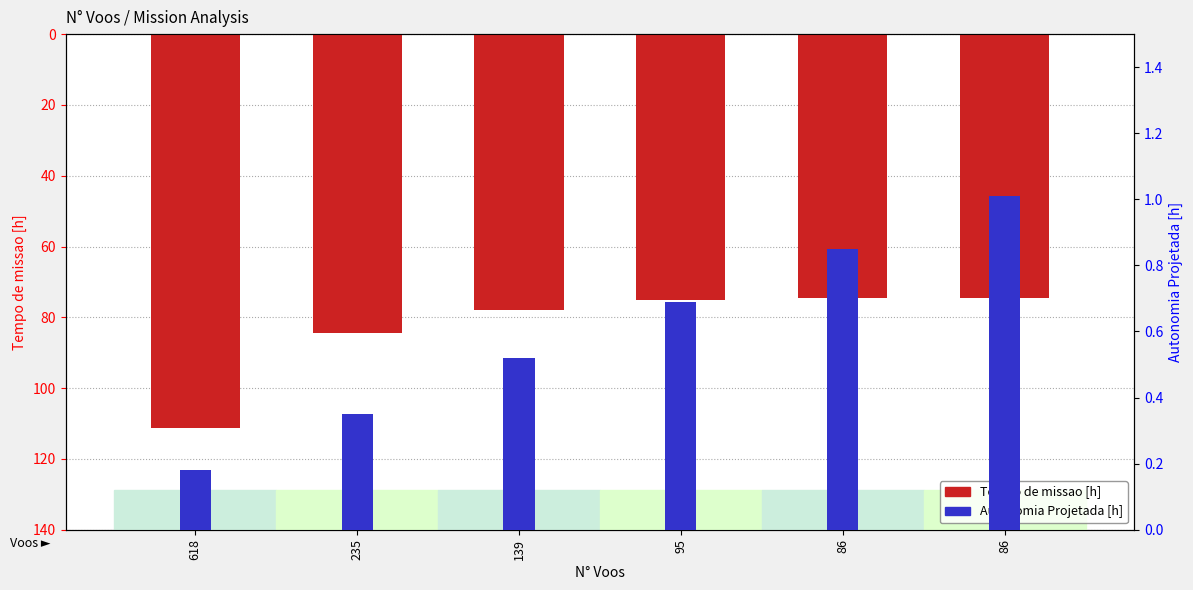

Reading left to right, extract all data points from this chart.

Tempo de missao [h]: 111.2	84.5	78.0	75.1	74.5	74.6
Autonomia Projetada [h]: 0.2	0.3	0.5	0.7	0.8	1.0